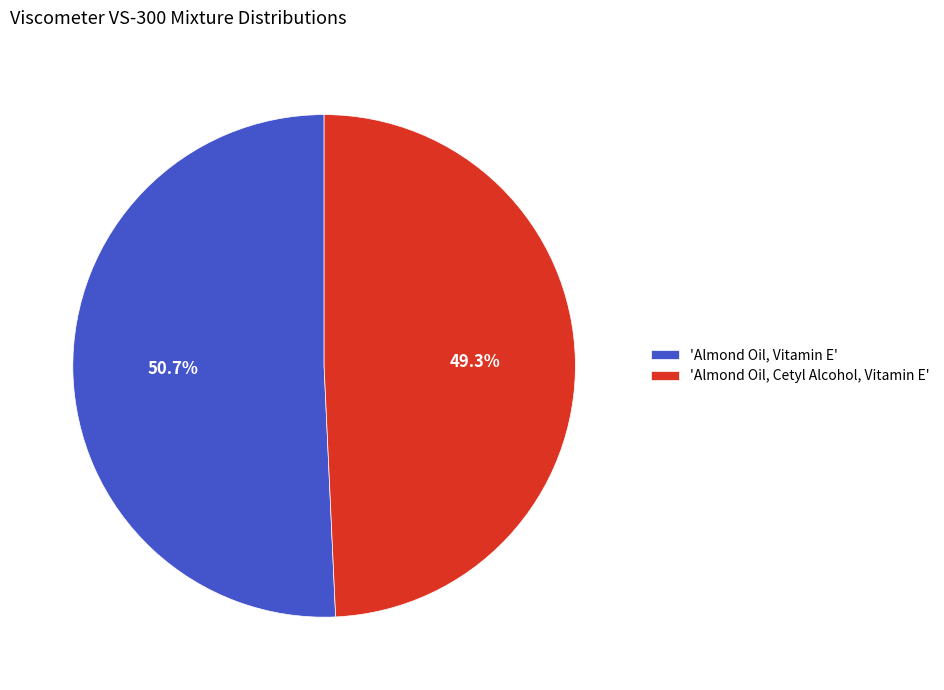

Is there a majority slice in this chart?

Yes